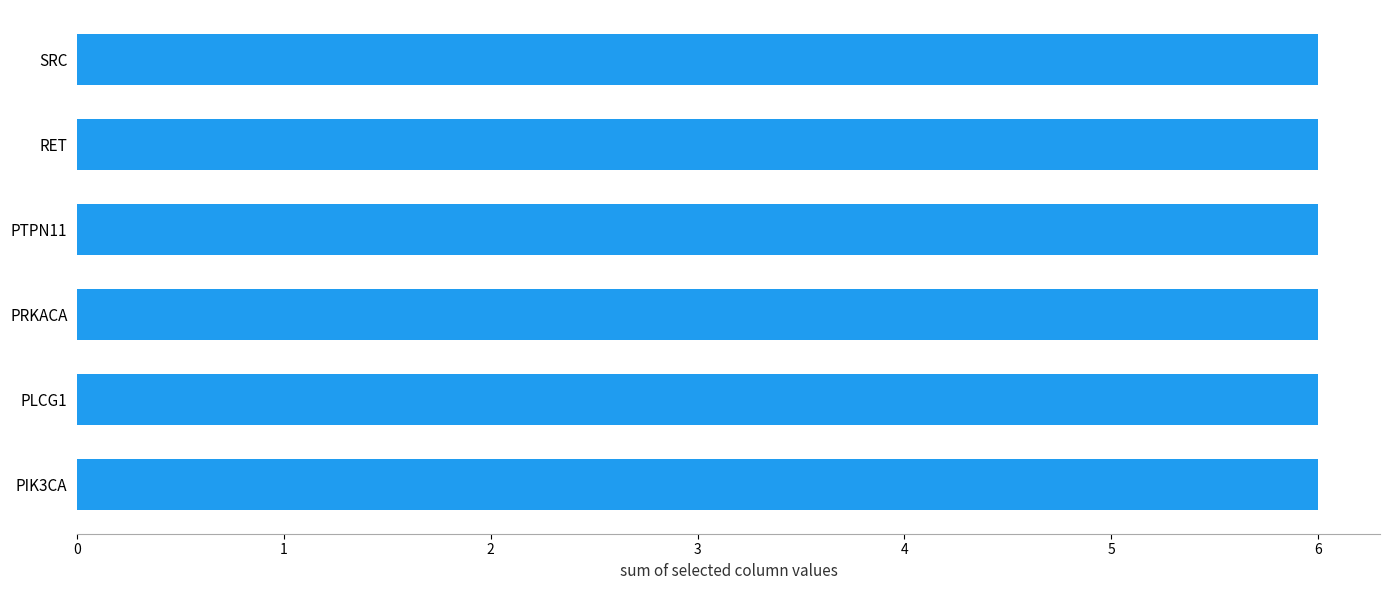

At which category does the chart reach its peak across all series?

PIK3CA